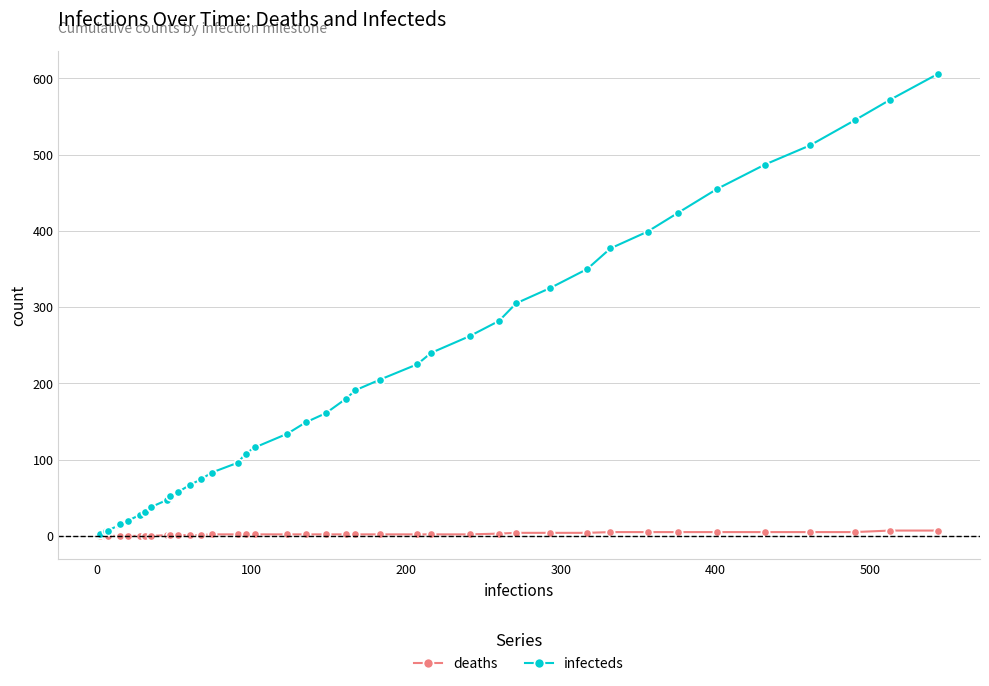

Rank the series by their maximum value, from lowest to highest.

deaths, infecteds